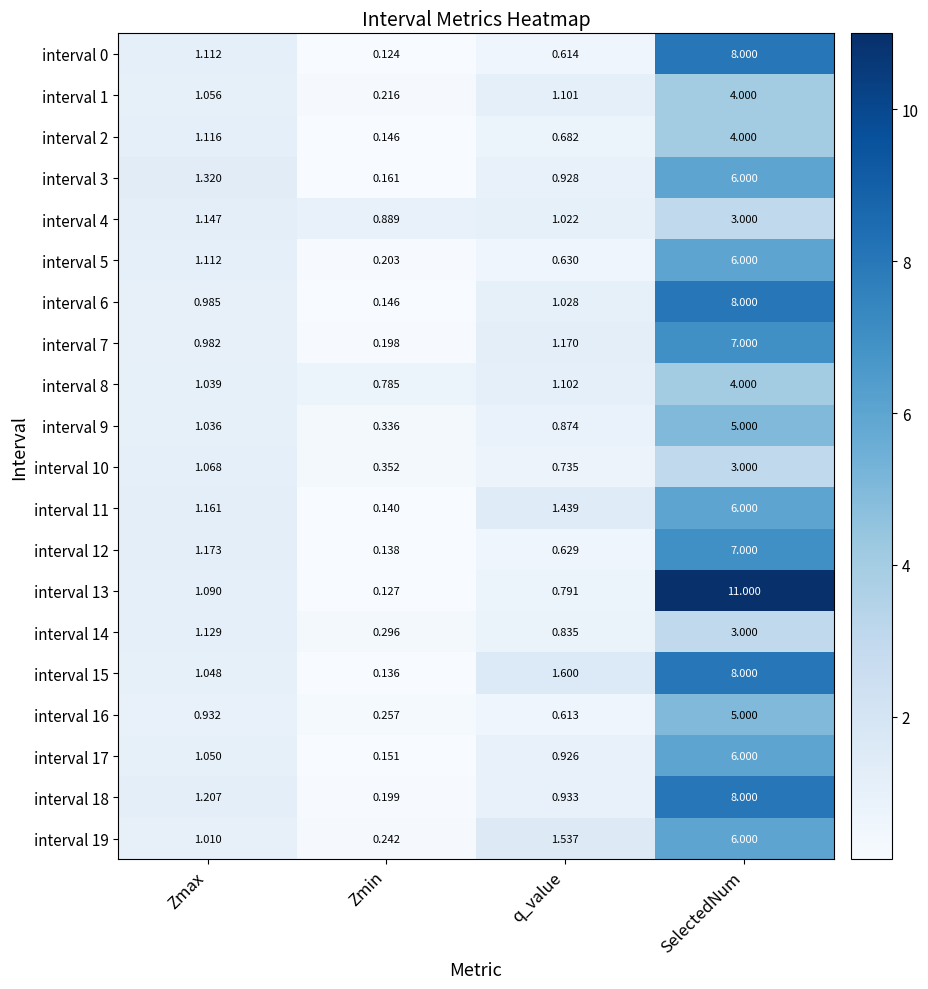

At which label does interval 8 first exceed 1?

Zmax